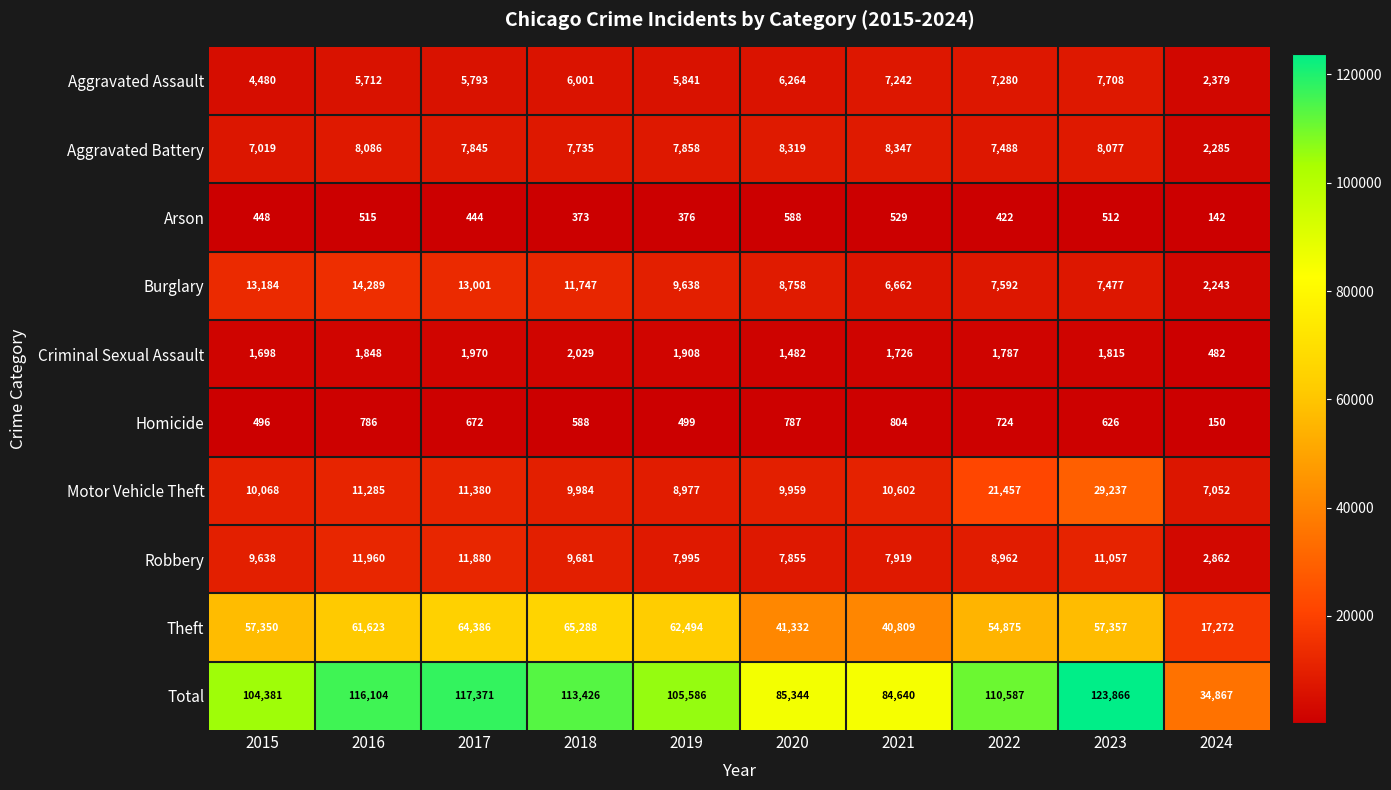

What is the total value across all series at 2018?

226852